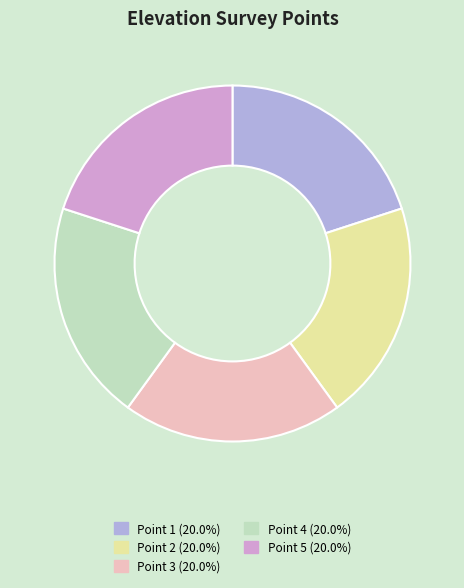

Is there a majority slice in this chart?

No